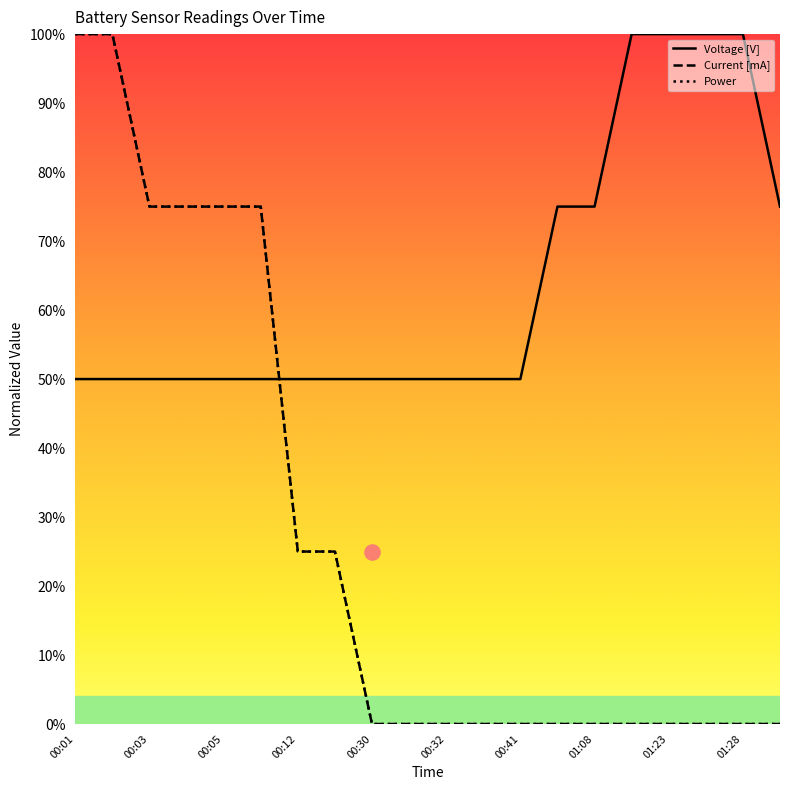

At which category is the sum across all series the highest?

00:01